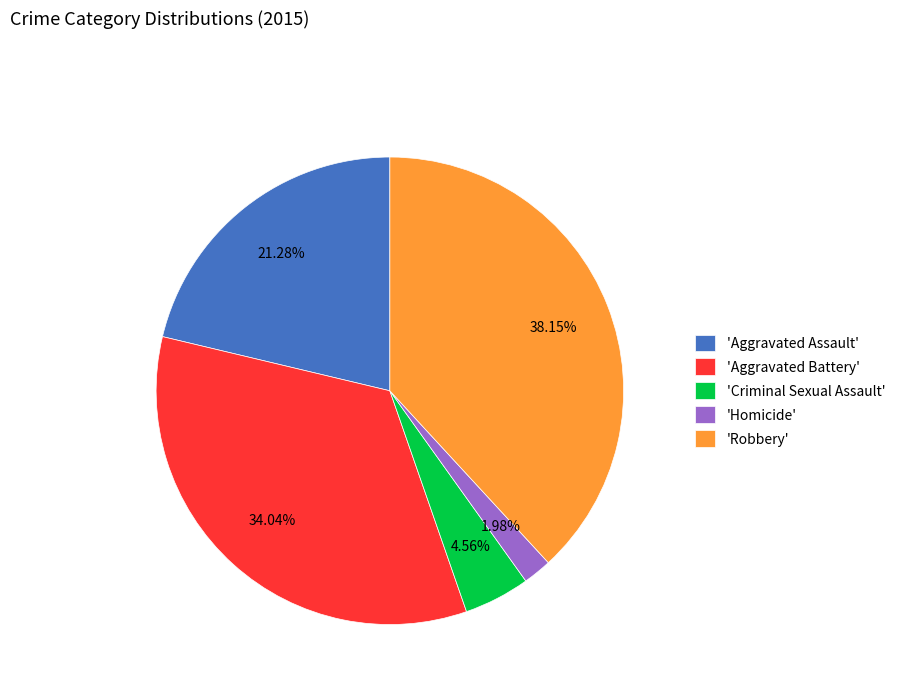

Does any single category account for the majority?

No